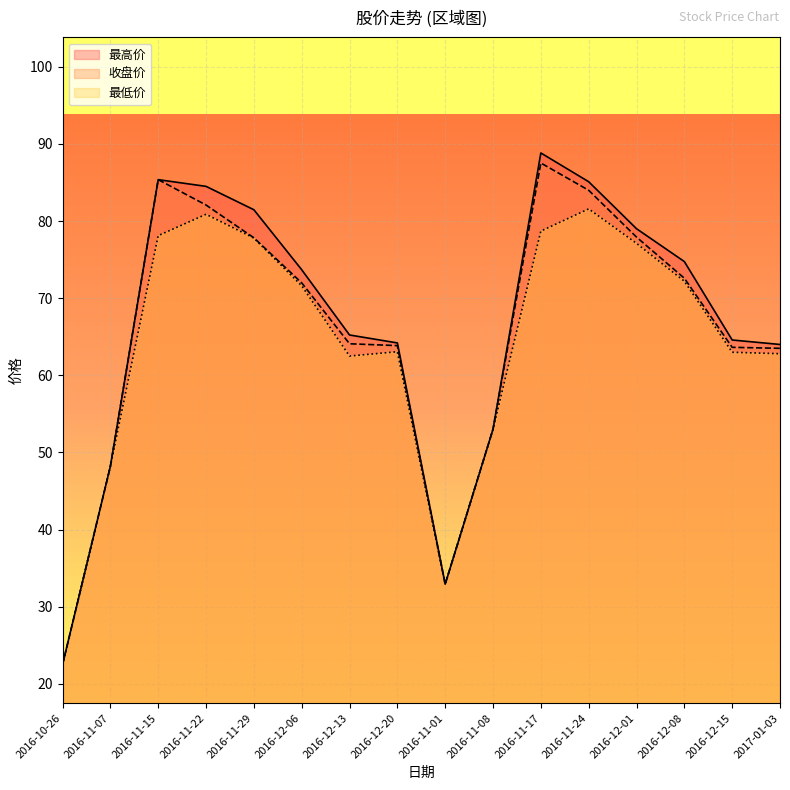

Which has a higher value, 2016-12-06 or 2016-11-07?

2016-12-06